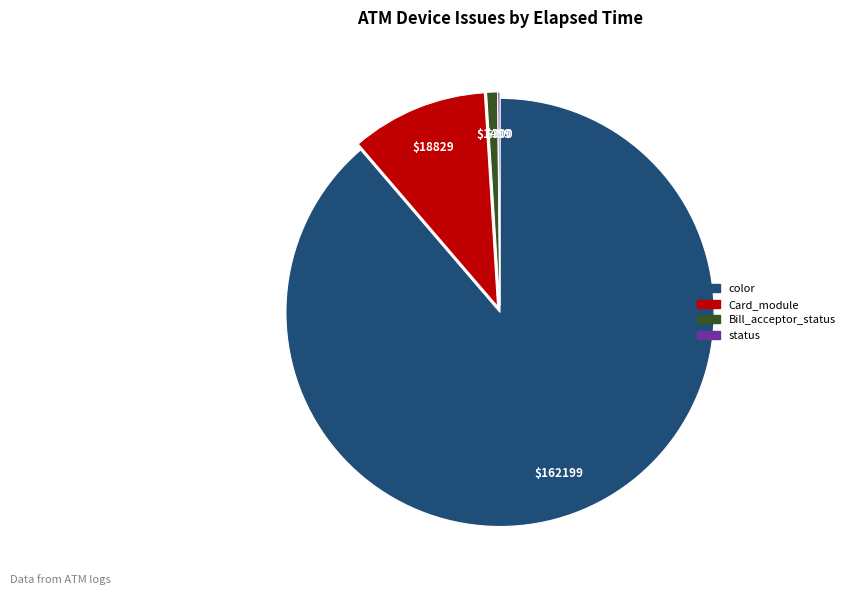

Does any single category account for the majority?

Yes